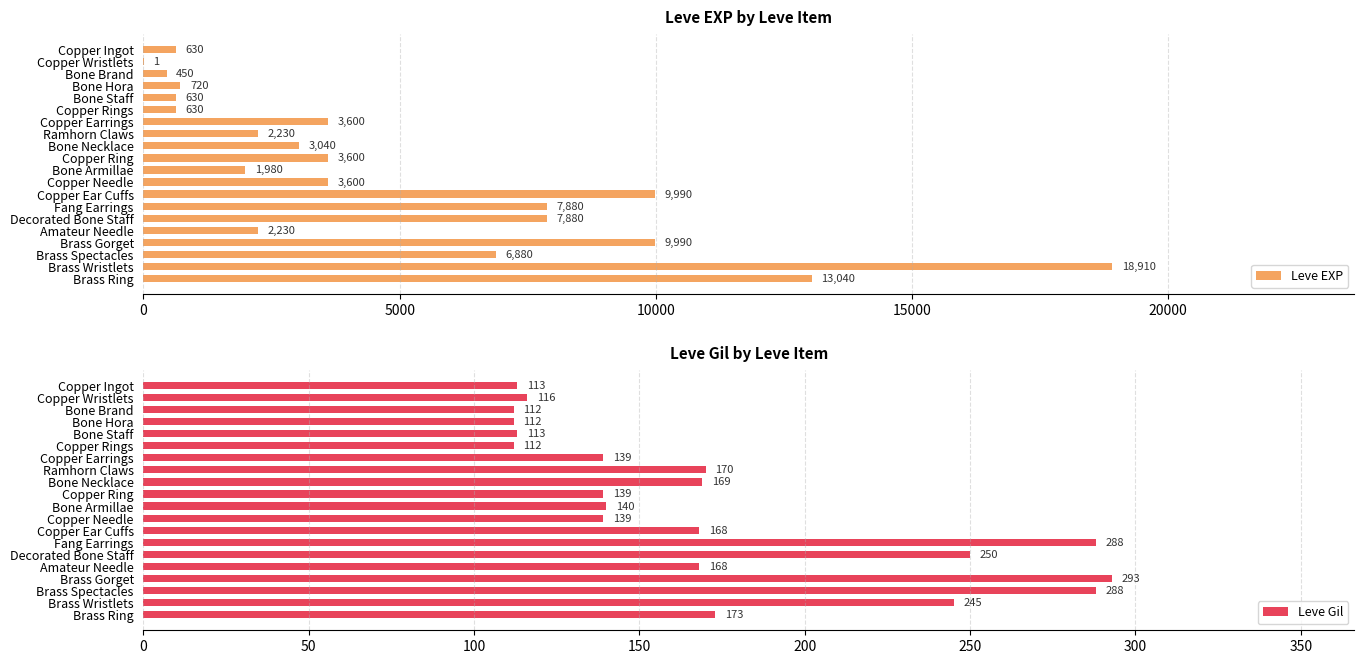

What is the maximum value for Leve EXP?

18910